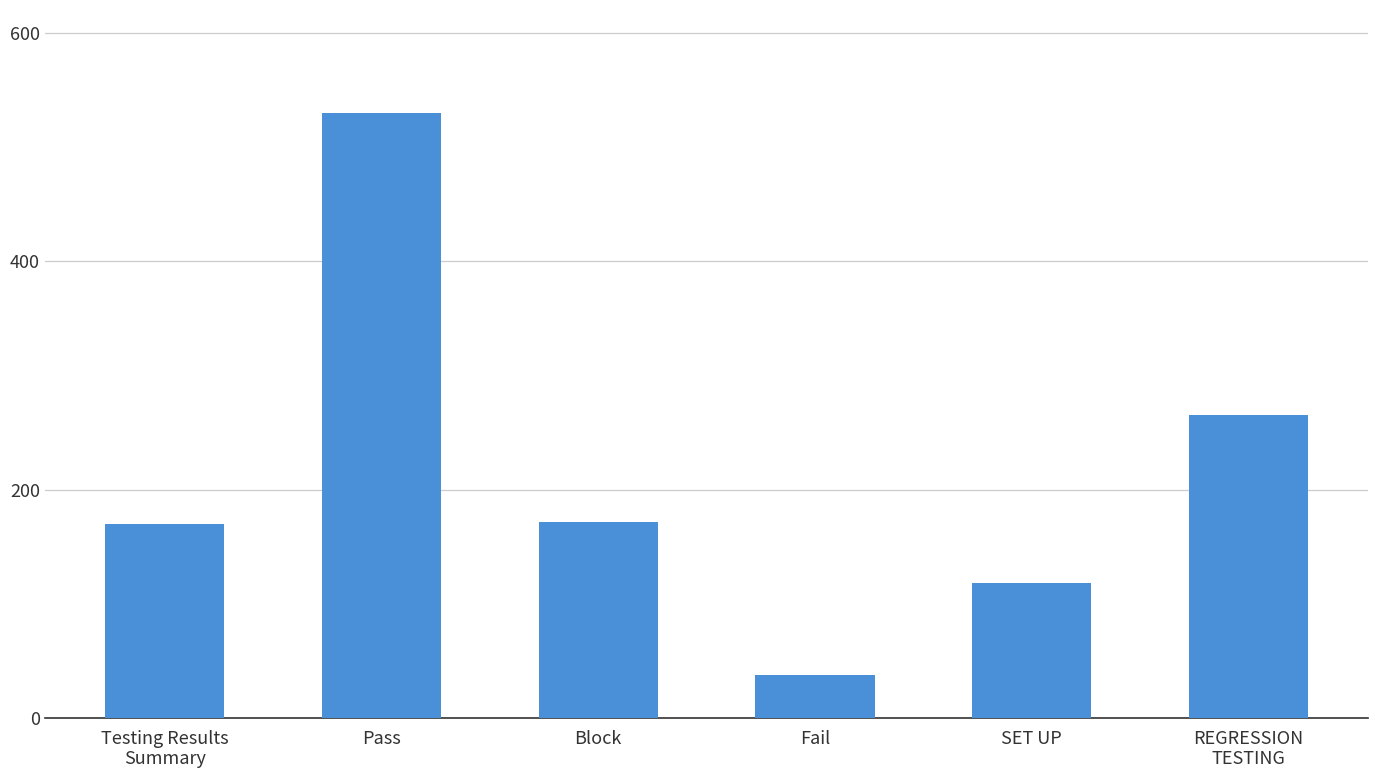

Count the values in the range 118 to 265.

4